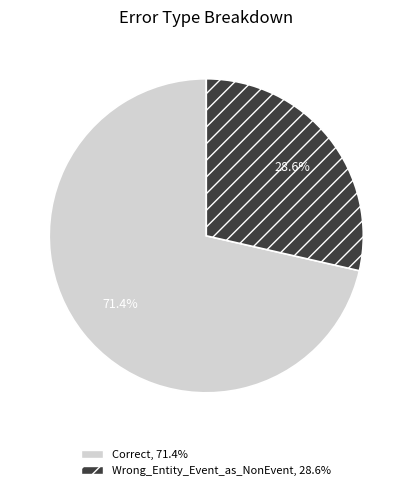

How many slices are in this pie chart?

2